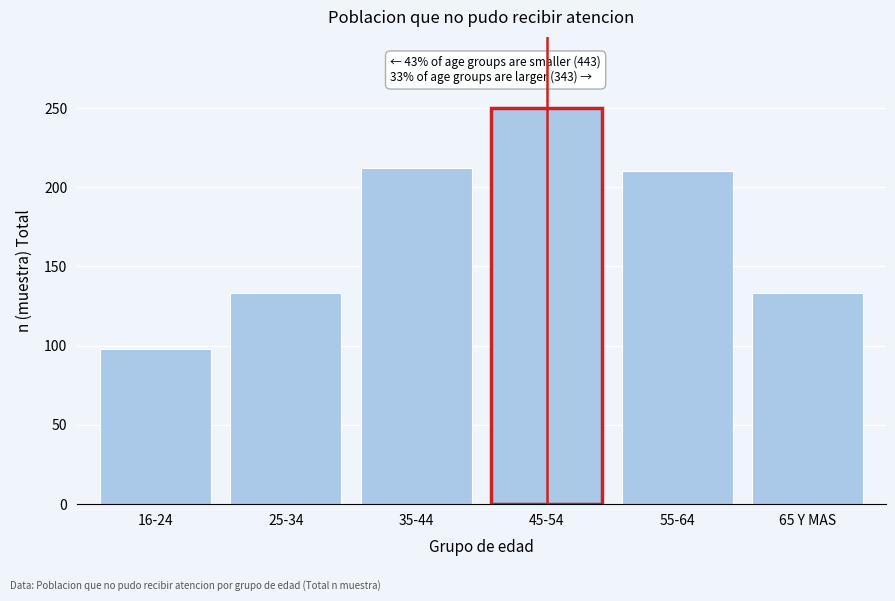

Reading left to right, extract all data points from this chart.

98	133	212	250	210	133